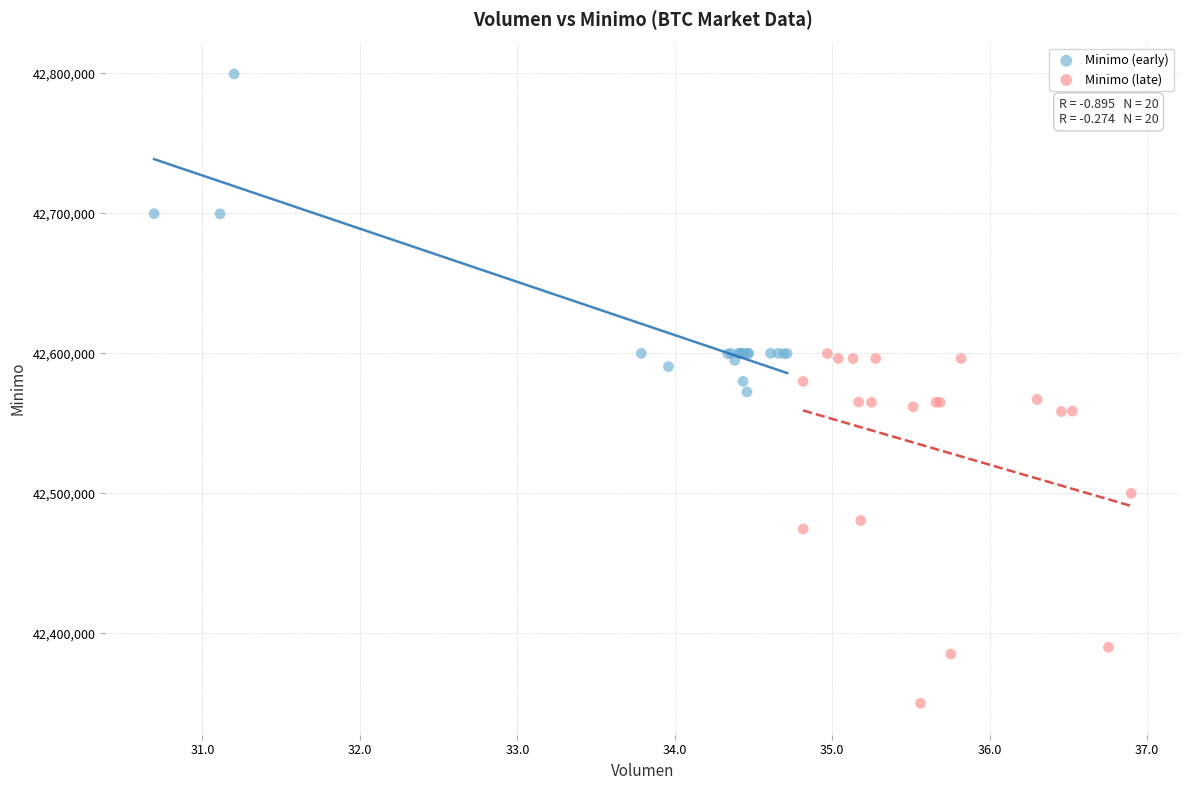

What are all the series names shown in the legend?

Minimo (early), Minimo (late)